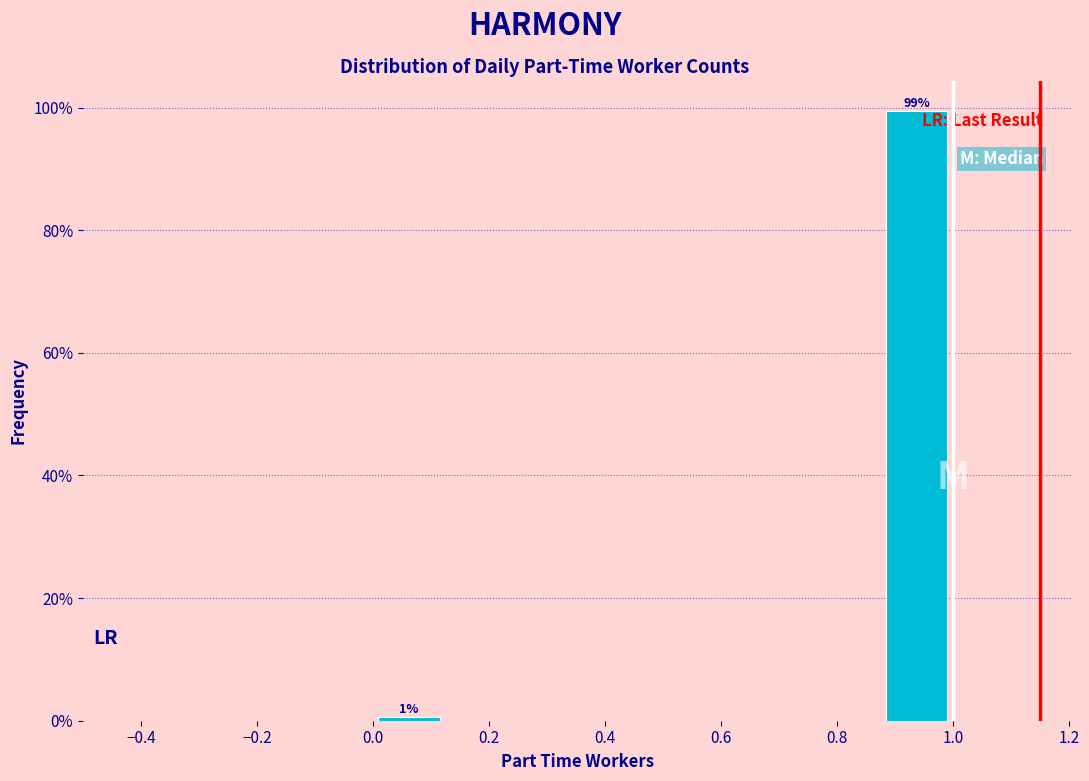

Over which range of the x-axis is the bar tallest?

0.875 to 1.000